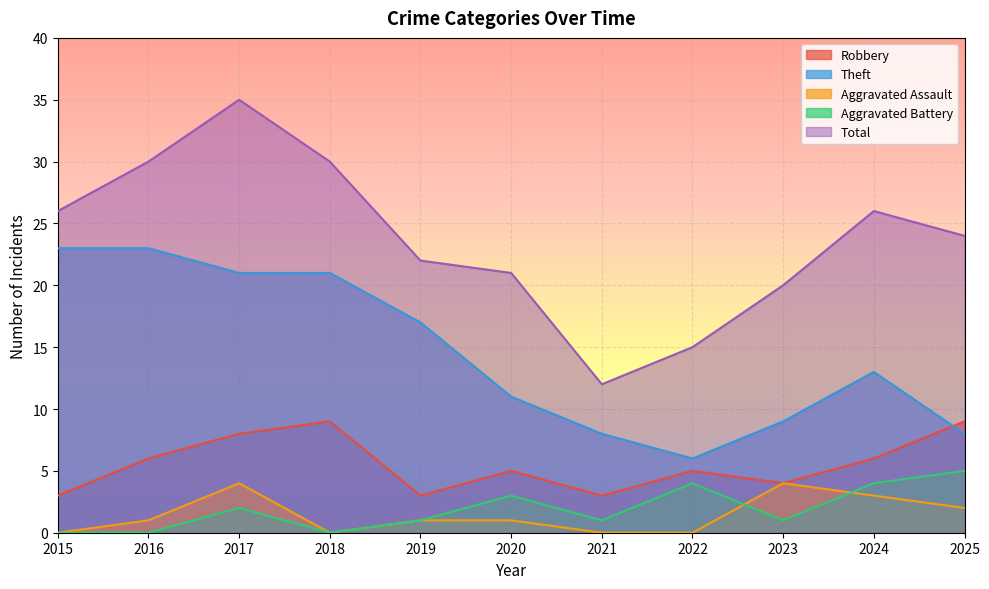

How many lines are shown in the chart?

5